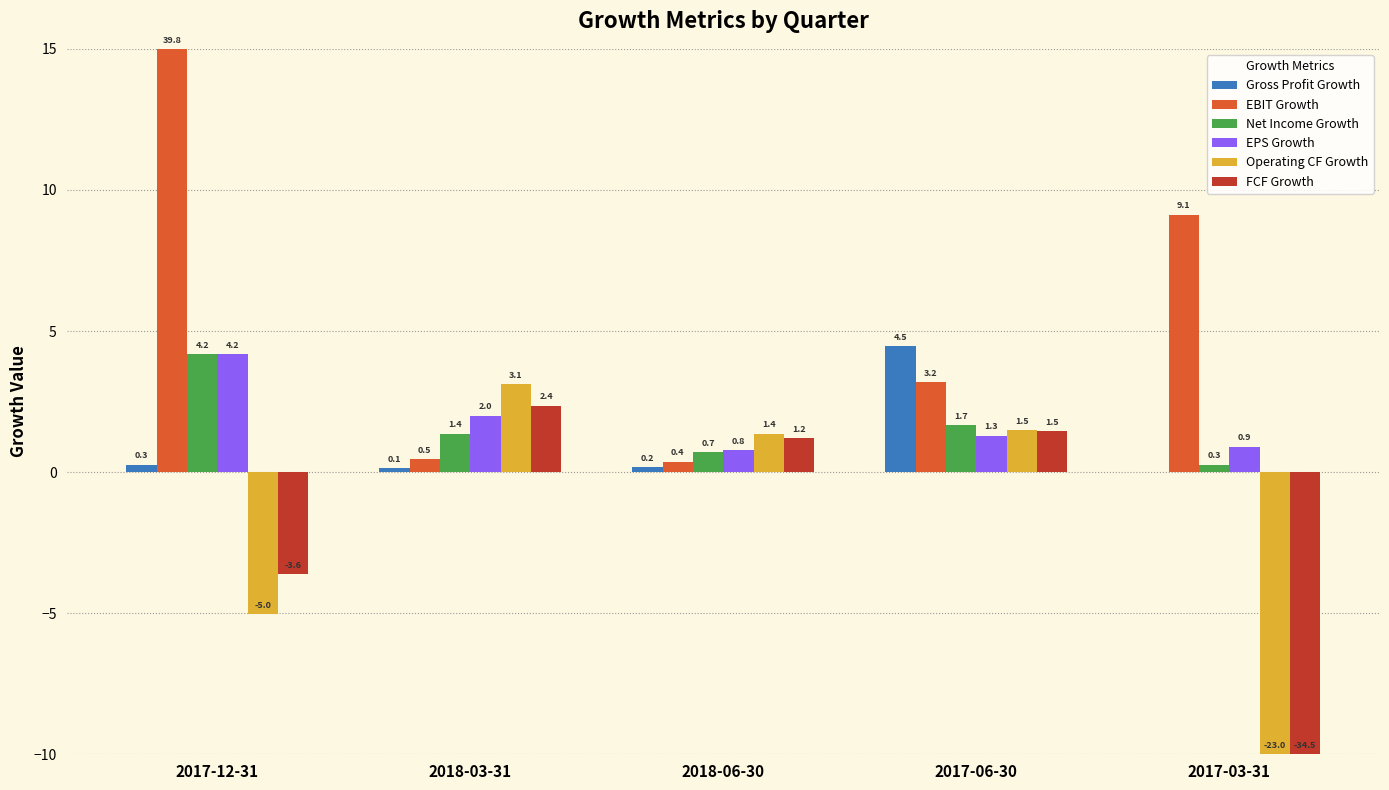

Is it true that EBIT Growth equals 9.1 at 2017-03-31?

True